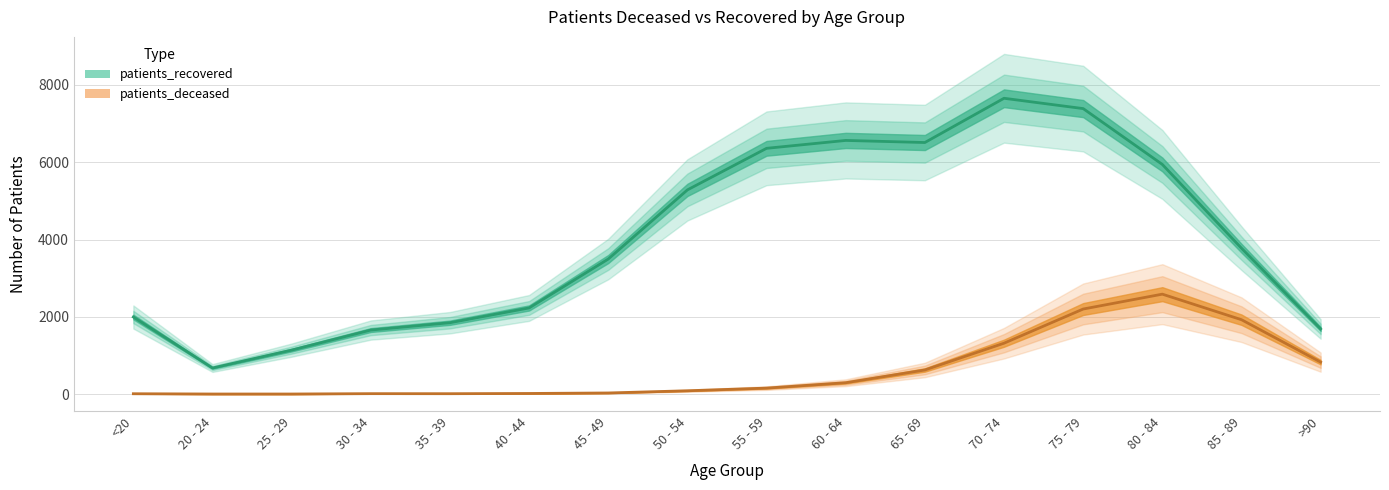

What is the spread (max minus min) of values at 70 - 74?

6338